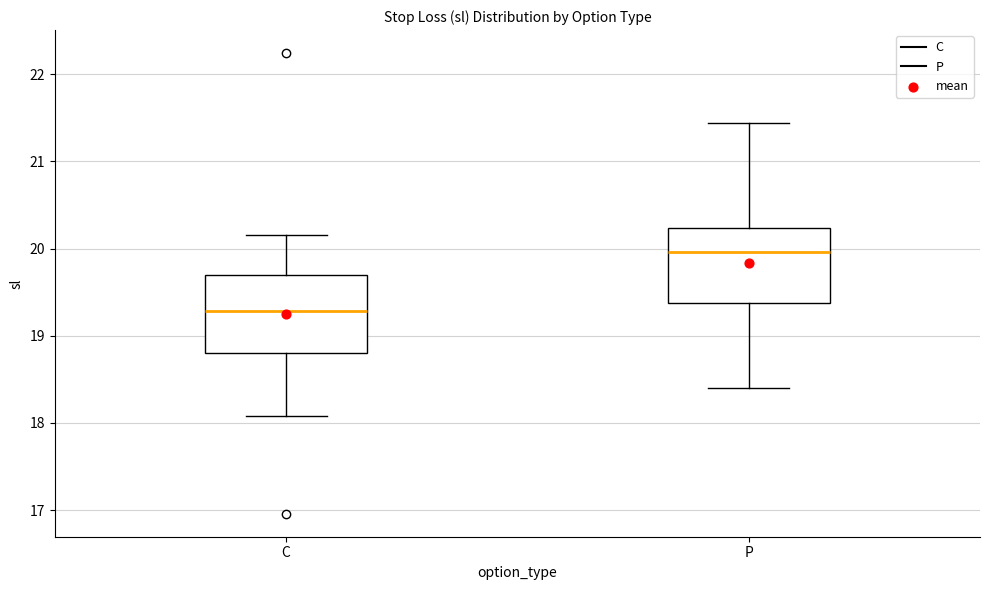

Reading left to right, read every box against the y-axis: the position of its median line, the range the box covers, and the ends of its whiskers. The values are not printed on the chart, so give them approximately, as read against the axis.

C: median 19.3, box 18.8 to 19.7, whiskers 18.1 to 20.2
P: median 20.0, box 19.4 to 20.2, whiskers 18.4 to 21.4